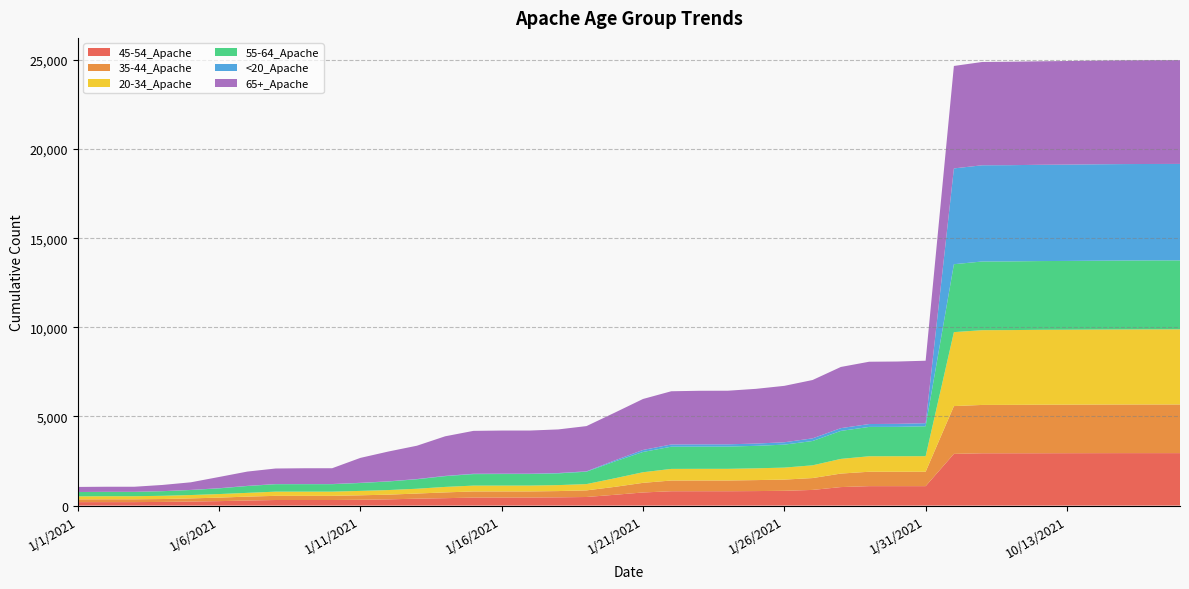

Reading left to right, list all the values displayed in this chart.

45-54_Apache: 1/1/2021=194	1/2/2021=195	1/3/2021=195	1/4/2021=206	1/5/2021=226	1/6/2021=250	1/7/2021=284	1/8/2021=313	1/9/2021=313	1/10/2021=313	1/11/2021=328	1/12/2021=350	1/13/2021=388	1/14/2021=416	1/15/2021=449	1/16/2021=450	1/17/2021=451	1/18/2021=463	1/19/2021=482	1/20/2021=606	1/21/2021=736	1/22/2021=805	1/23/2021=806	1/24/2021=806	1/25/2021=814	1/26/2021=829	1/27/2021=879	1/28/2021=1038	1/29/2021=1091	1/30/2021=1091	1/31/2021=1091	10/1/2021=2901	10/10/2021=2934	10/11/2021=2935	10/12/2021=2936	10/13/2021=2939	10/14/2021=2941	10/15/2021=2943	10/16/2021=2943	10/17/2021=2943
35-44_Apache: 1/1/2021=155	1/2/2021=158	1/3/2021=158	1/4/2021=162	1/5/2021=177	1/6/2021=197	1/7/2021=219	1/8/2021=234	1/9/2021=234	1/10/2021=234	1/11/2021=249	1/12/2021=264	1/13/2021=288	1/14/2021=324	1/15/2021=344	1/16/2021=344	1/17/2021=344	1/18/2021=351	1/19/2021=371	1/20/2021=444	1/21/2021=540	1/22/2021=601	1/23/2021=602	1/24/2021=602	1/25/2021=616	1/26/2021=629	1/27/2021=665	1/28/2021=758	1/29/2021=807	1/30/2021=807	1/31/2021=808	10/1/2021=2680	10/10/2021=2712	10/11/2021=2715	10/12/2021=2722	10/13/2021=2723	10/14/2021=2726	10/15/2021=2727	10/16/2021=2728	10/17/2021=2729
20-34_Apache: 1/1/2021=168	1/2/2021=173	1/3/2021=173	1/4/2021=181	1/5/2021=189	1/6/2021=200	1/7/2021=211	1/8/2021=235	1/9/2021=235	1/10/2021=235	1/11/2021=247	1/12/2021=258	1/13/2021=269	1/14/2021=308	1/15/2021=328	1/16/2021=328	1/17/2021=328	1/18/2021=335	1/19/2021=353	1/20/2021=481	1/21/2021=595	1/22/2021=652	1/23/2021=654	1/24/2021=654	1/25/2021=660	1/26/2021=673	1/27/2021=715	1/28/2021=823	1/29/2021=869	1/30/2021=871	1/31/2021=873	10/1/2021=4149	10/10/2021=4193	10/11/2021=4194	10/12/2021=4201	10/13/2021=4202	10/14/2021=4206	10/15/2021=4209	10/16/2021=4212	10/17/2021=4213
55-64_Apache: 1/1/2021=243	1/2/2021=244	1/3/2021=244	1/4/2021=258	1/5/2021=282	1/6/2021=318	1/7/2021=383	1/8/2021=417	1/9/2021=418	1/10/2021=418	1/11/2021=443	1/12/2021=480	1/13/2021=531	1/14/2021=602	1/15/2021=644	1/16/2021=647	1/17/2021=647	1/18/2021=657	1/19/2021=695	1/20/2021=943	1/21/2021=1137	1/22/2021=1245	1/23/2021=1247	1/24/2021=1248	1/25/2021=1262	1/26/2021=1288	1/27/2021=1364	1/28/2021=1570	1/29/2021=1646	1/30/2021=1648	1/31/2021=1677	10/1/2021=3809	10/10/2021=3853	10/11/2021=3853	10/12/2021=3856	10/13/2021=3859	10/14/2021=3862	10/15/2021=3867	10/16/2021=3869	10/17/2021=3869
<20_Apache: 1/1/2021=3	1/2/2021=3	1/3/2021=3	1/4/2021=3	1/5/2021=6	1/6/2021=10	1/7/2021=10	1/8/2021=10	1/9/2021=10	1/10/2021=10	1/11/2021=11	1/12/2021=11	1/13/2021=13	1/14/2021=16	1/15/2021=21	1/16/2021=21	1/17/2021=21	1/18/2021=21	1/19/2021=22	1/20/2021=61	1/21/2021=113	1/22/2021=125	1/23/2021=127	1/24/2021=127	1/25/2021=127	1/26/2021=133	1/27/2021=149	1/28/2021=155	1/29/2021=162	1/30/2021=169	1/31/2021=173	10/1/2021=5374	10/10/2021=5397	10/11/2021=5398	10/12/2021=5401	10/13/2021=5404	10/14/2021=5408	10/15/2021=5410	10/16/2021=5410	10/17/2021=5411
65+_Apache: 1/1/2021=283	1/2/2021=284	1/3/2021=284	1/4/2021=348	1/5/2021=426	1/6/2021=630	1/7/2021=801	1/8/2021=871	1/9/2021=884	1/10/2021=885	1/11/2021=1398	1/12/2021=1673	1/13/2021=1869	1/14/2021=2221	1/15/2021=2405	1/16/2021=2419	1/17/2021=2419	1/18/2021=2445	1/19/2021=2536	1/20/2021=2678	1/21/2021=2859	1/22/2021=2985	1/23/2021=3004	1/24/2021=3006	1/25/2021=3070	1/26/2021=3164	1/27/2021=3272	1/28/2021=3432	1/29/2021=3494	1/30/2021=3495	1/31/2021=3504	10/1/2021=5746	10/10/2021=5794	10/11/2021=5802	10/12/2021=5804	10/13/2021=5810	10/14/2021=5817	10/15/2021=5819	10/16/2021=5820	10/17/2021=5820